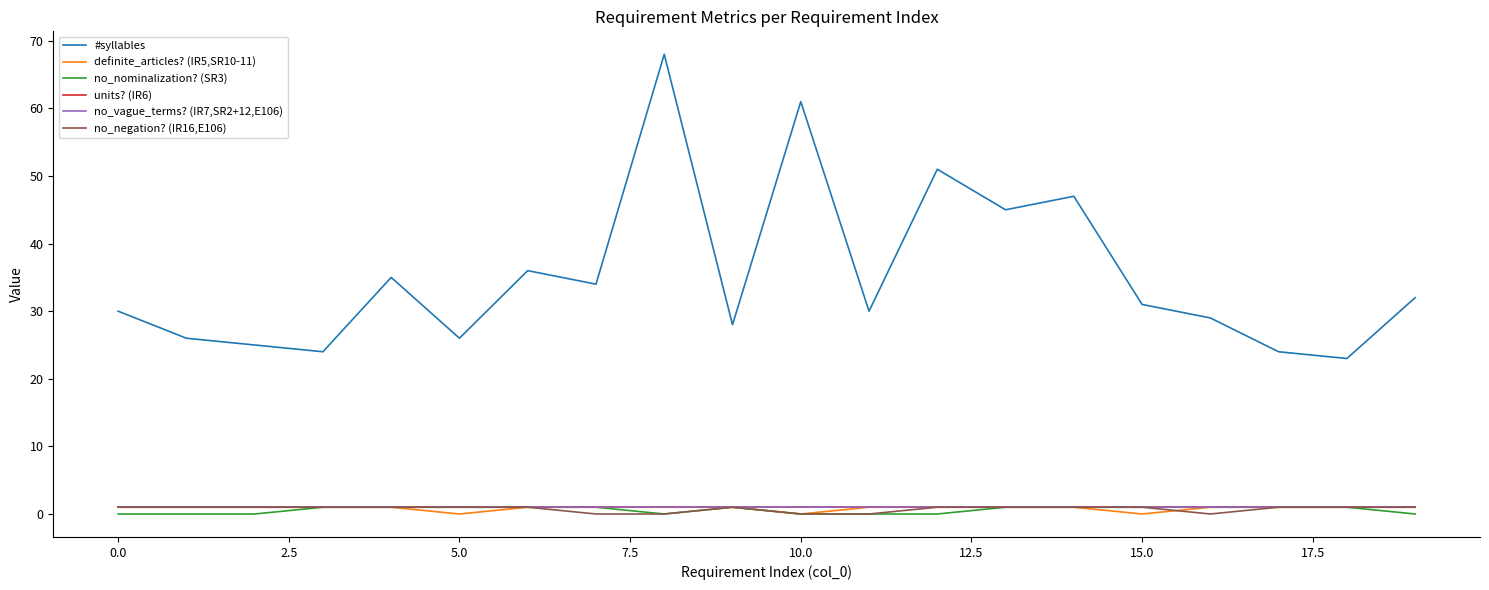

Is this an area chart (filled region under the line)?

No